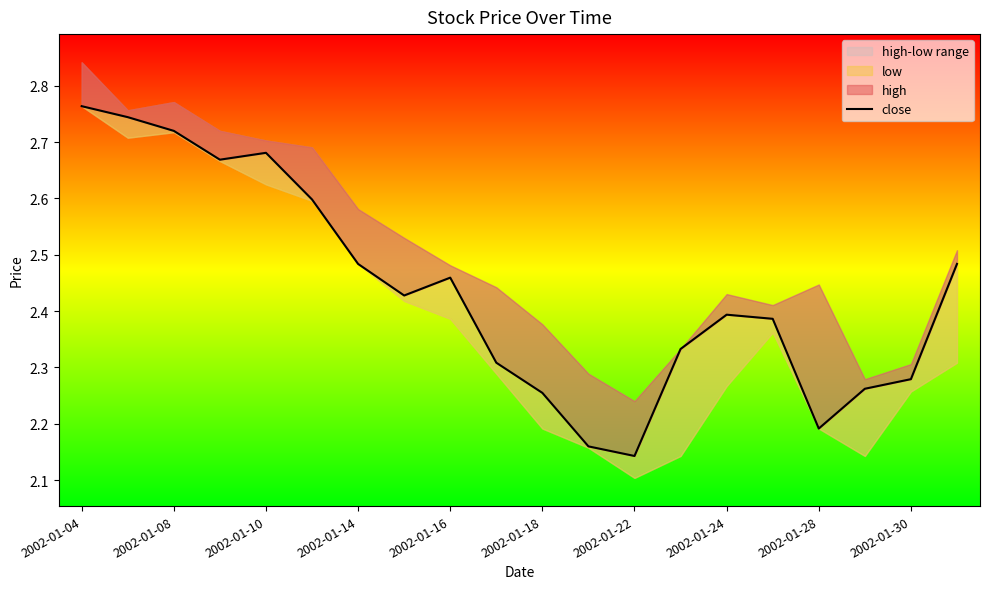

The chart shows a value of 3.6 at 2002-01-24. True or false?

False